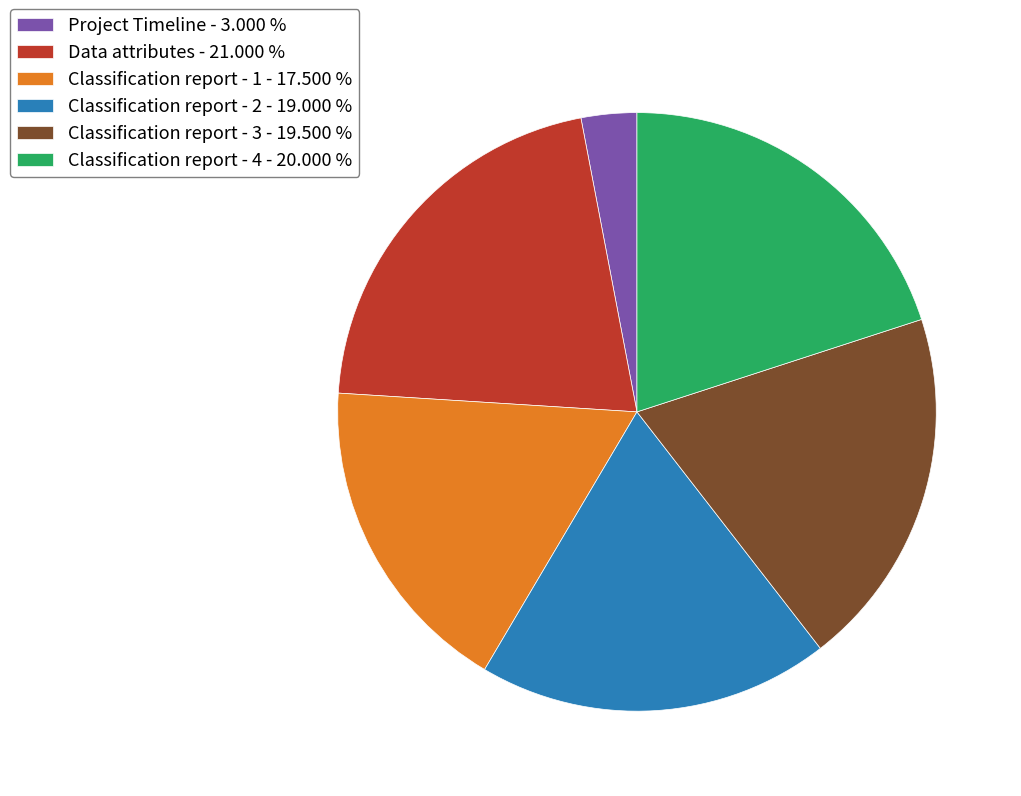

Does Data attributes - 21.000 % account for over 50% of the chart?

No